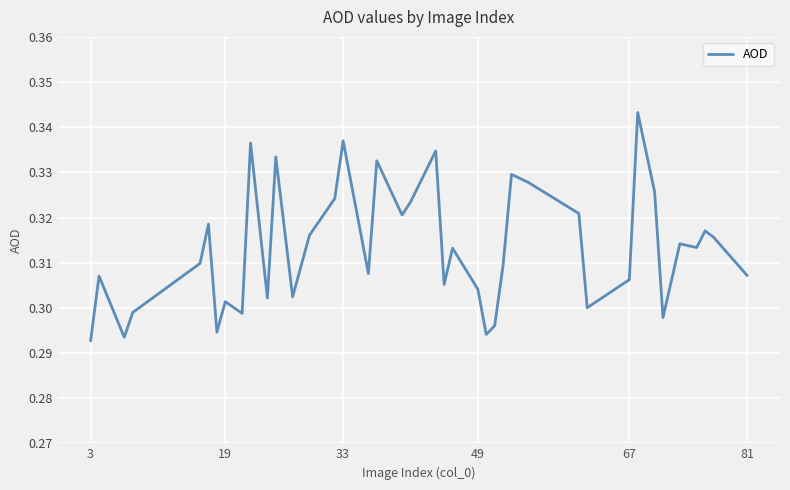

Count the number of data series in this chart.

1